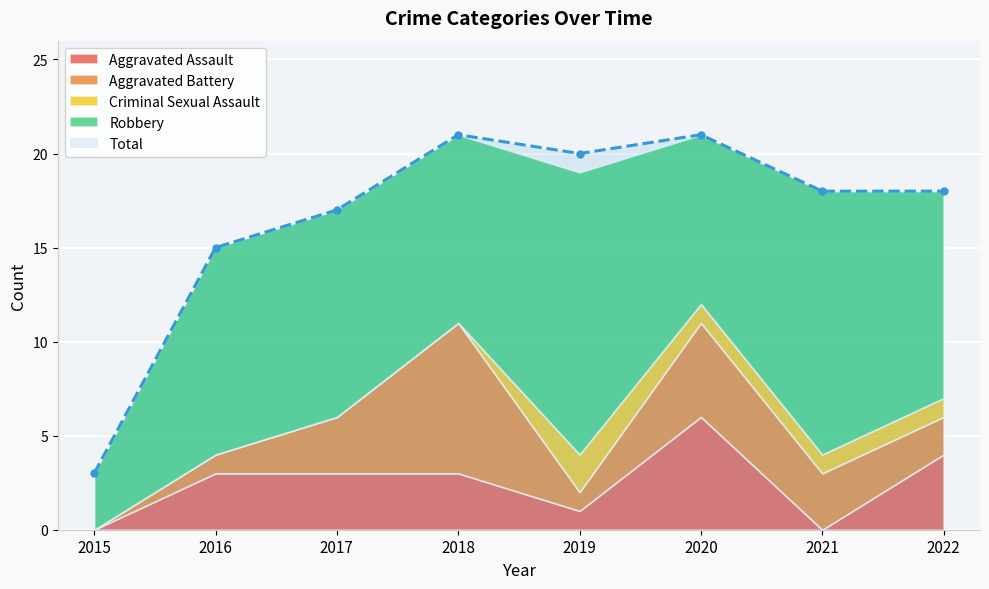

What is the difference between the maximum and minimum values in the Aggravated Assault series?

6